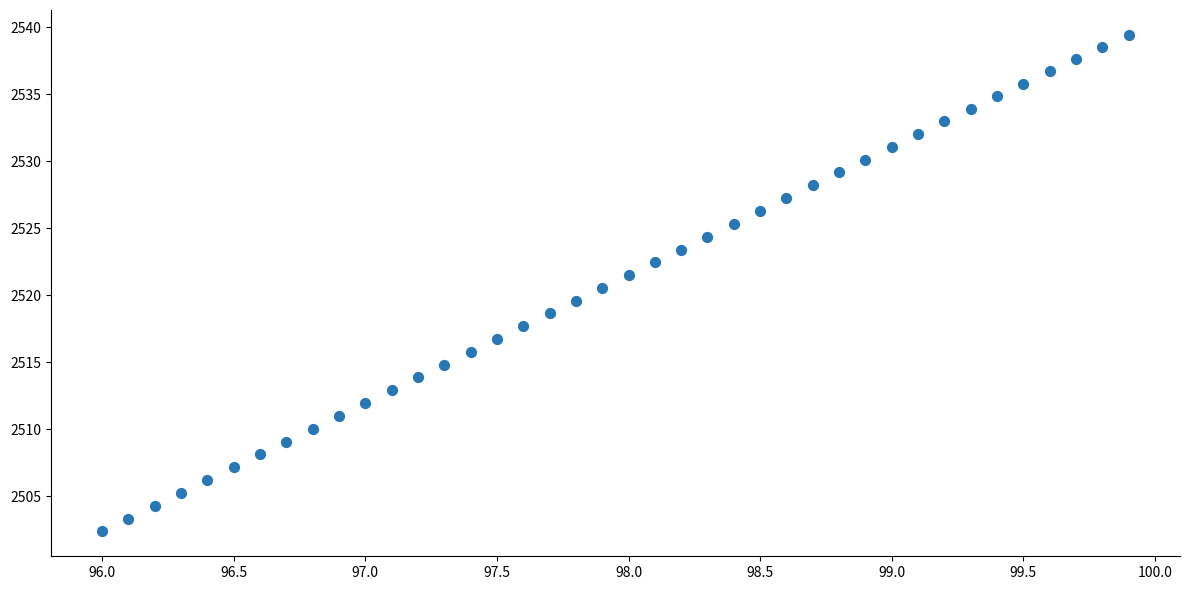

What is the range of X values (max minus min)?

3.9